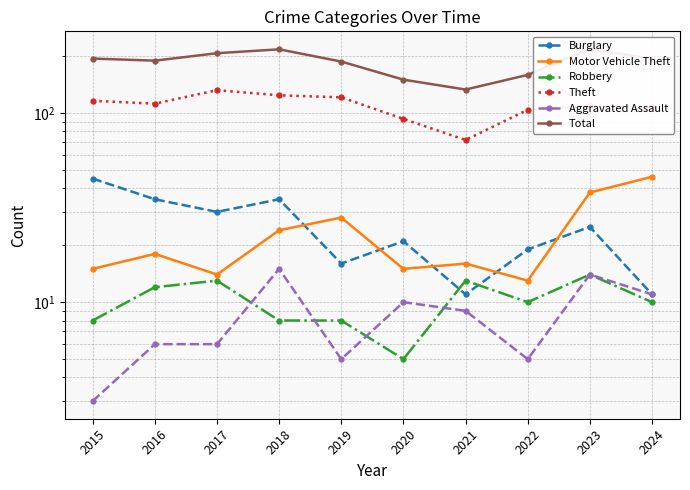

How many categories are shown in the chart?

10